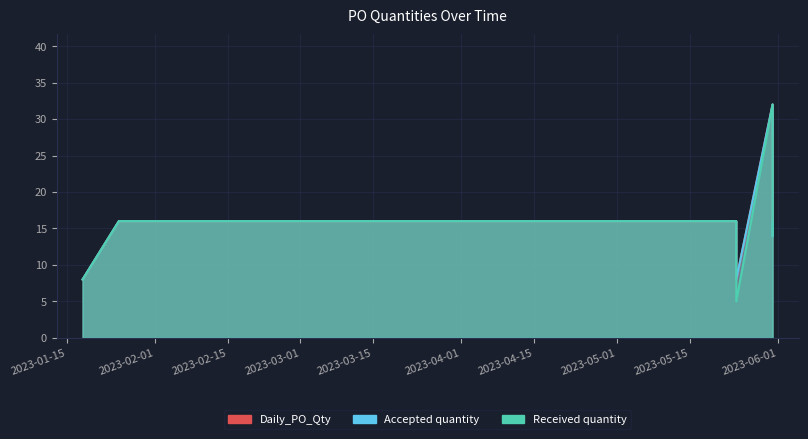

What is the sum of all Daily_PO_Qty values?

96